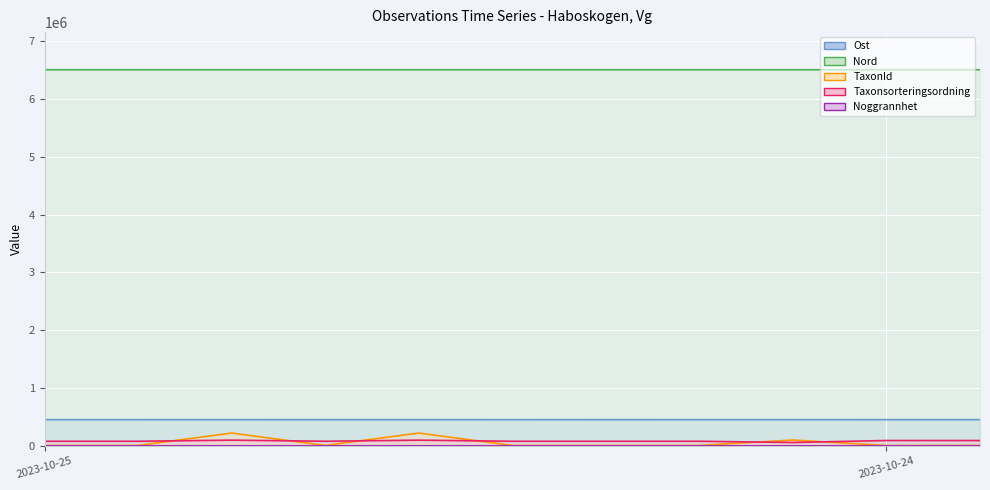

Reading left to right, extract all data points from this chart.

Ost (line): 452279	452326	452377	452564	452483	452247	452530	452388	452323	452522	452310
Nord (line): 6506506	6506467	6506465	6506405	6506438	6506489	6506433	6506449	6506464	6506437	6506439
TaxonId (line): 6425	6425	220787	6425	220787	6425	6425	6425	100049	4364	6031
Taxonsorteringsordning (line): 78507	78507	97650	78507	97650	78507	78507	78507	57281	91605	90954
Noggrannhet (line): 10	10	10	10	10	10	10	10	10	50	50